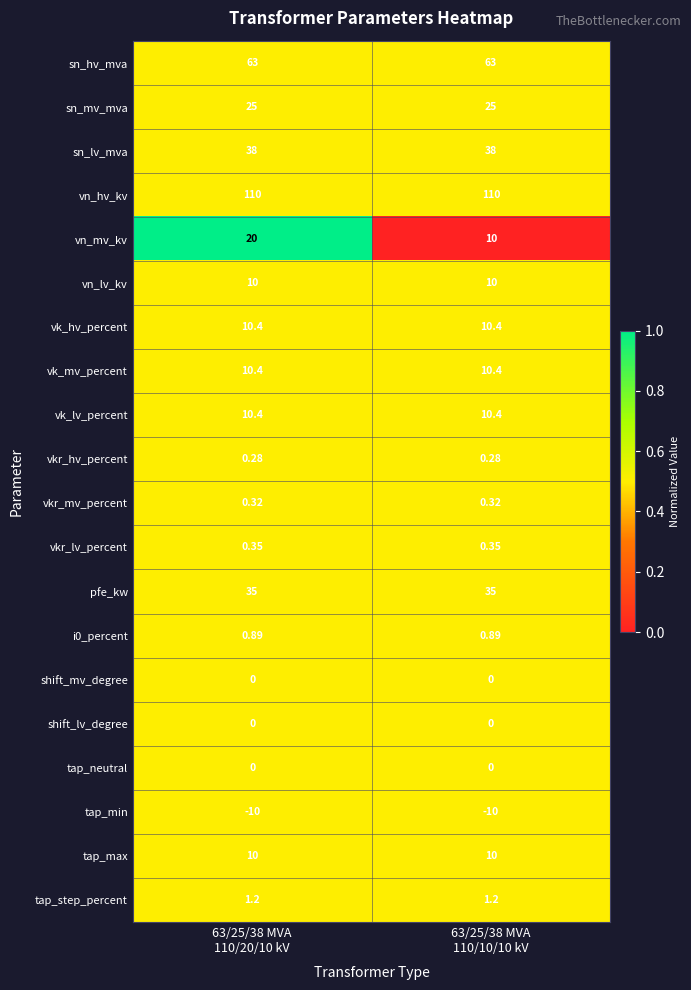

Which series has the largest total across all categories?

vn_hv_kv